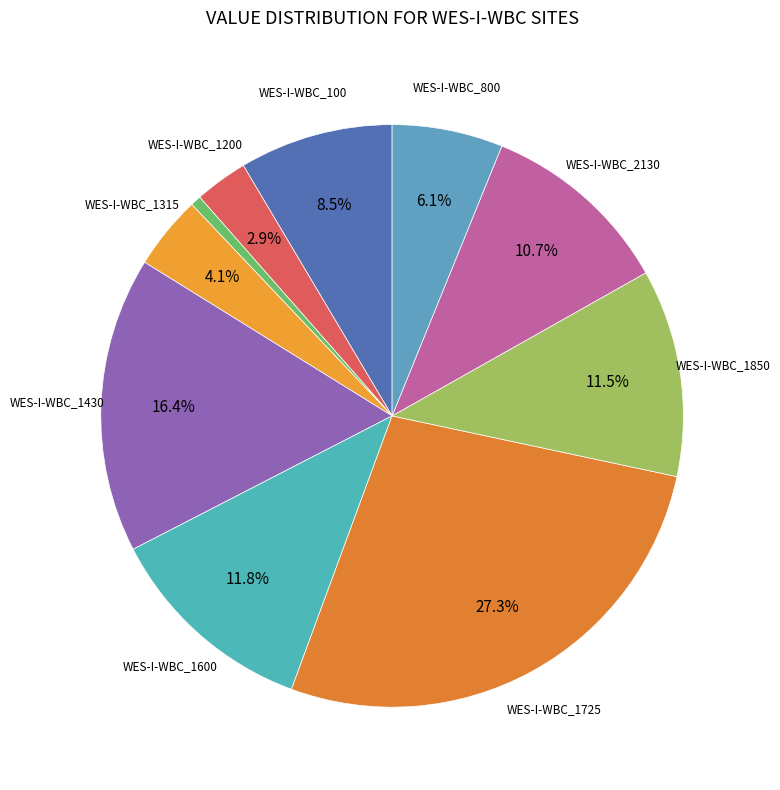

How many segments does this pie chart have?

10